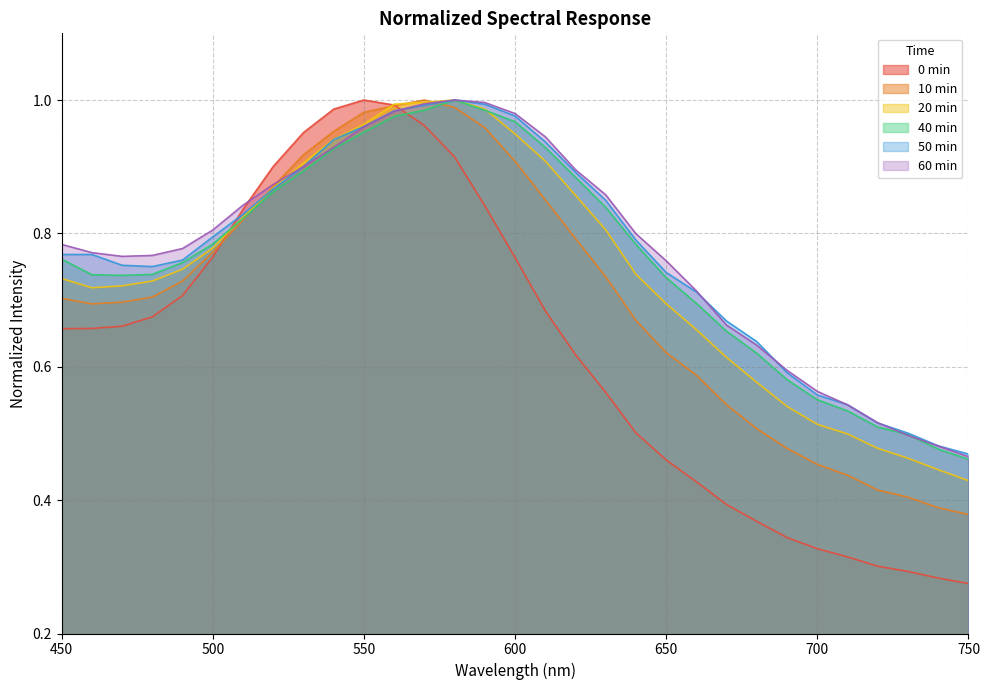

The value of 10 min at 660 is 0.8. True or false?

False